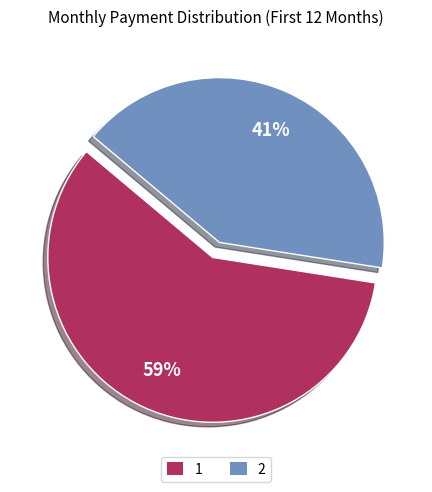

Is there a majority slice in this chart?

Yes